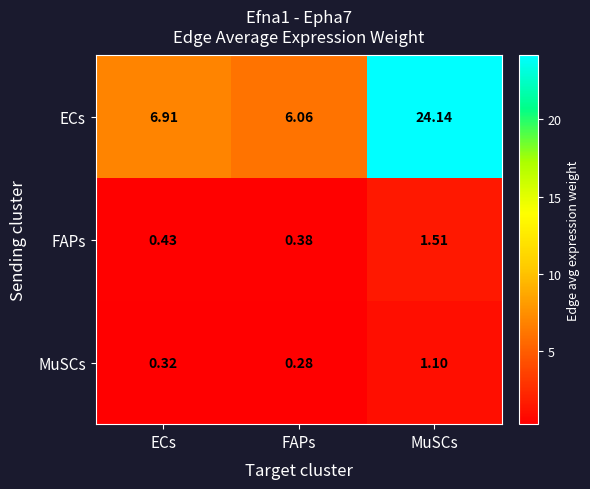

Is the value of FAPs at MuSCs greater than the value of MuSCs at ECs?

Yes